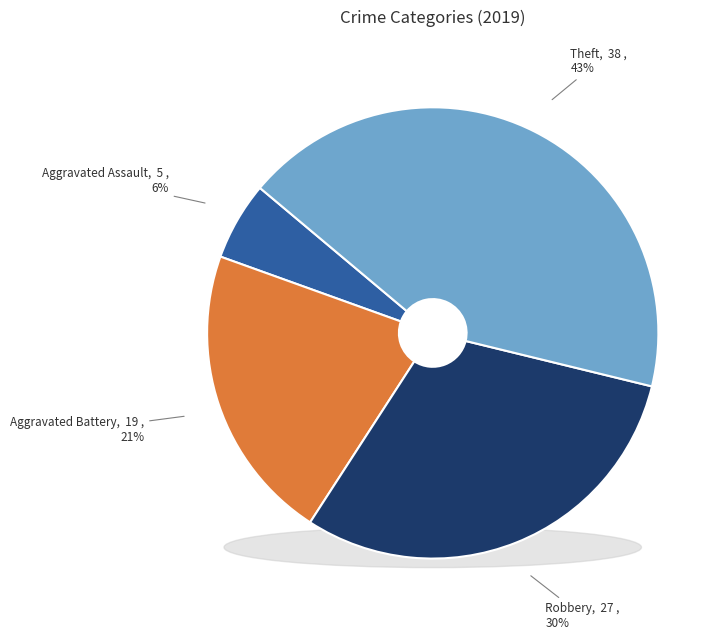

What is the ratio of the value at Aggravated Battery to the value at Theft?

0.5